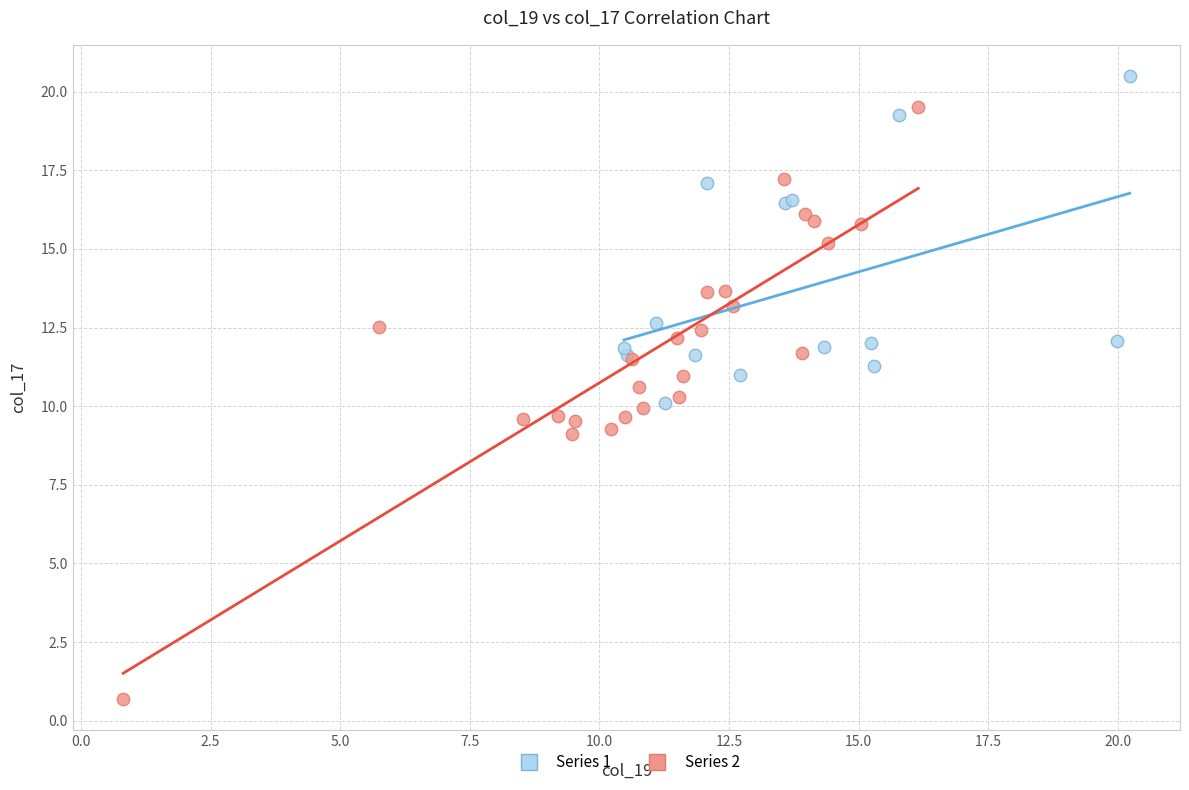

Which series has the largest Y range (max minus min)?

Series 2